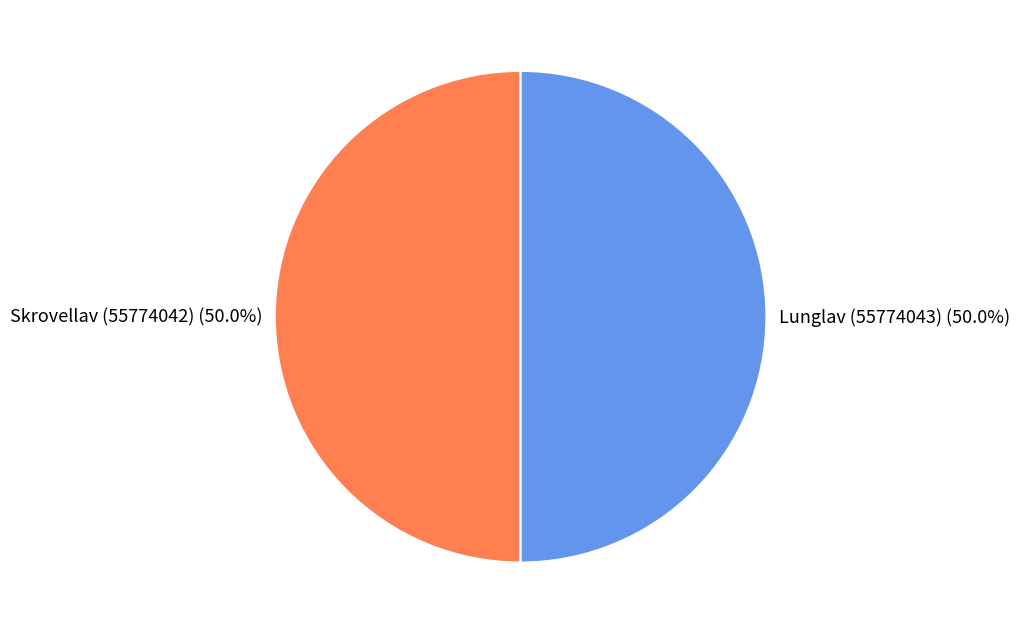

To the nearest percent, what portion does Skrovellav (55774042) represent?

50%